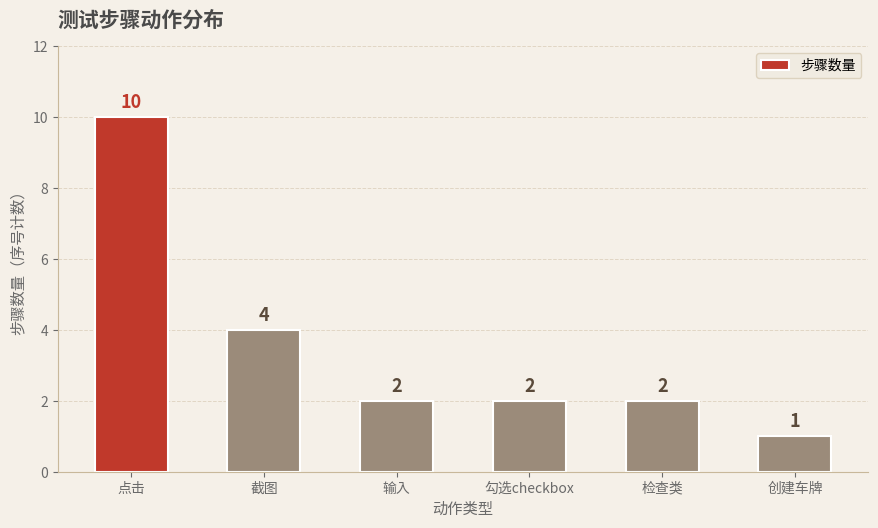

What is the label of the 3rd bar from the left?

输入